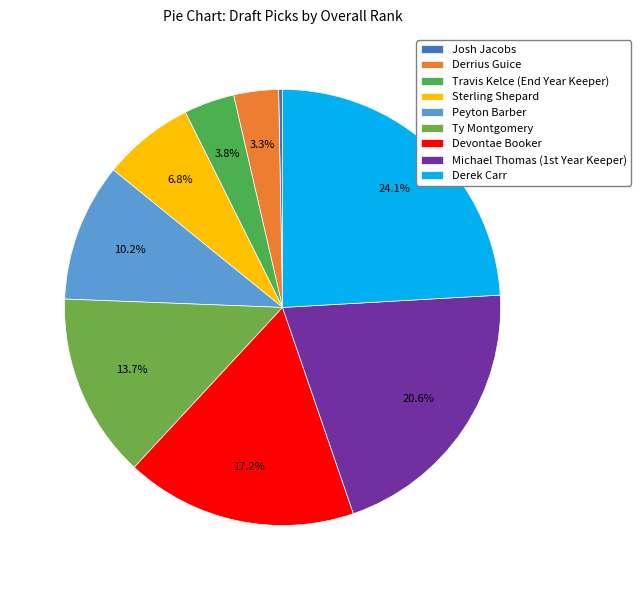

Does any single category account for the majority?

No